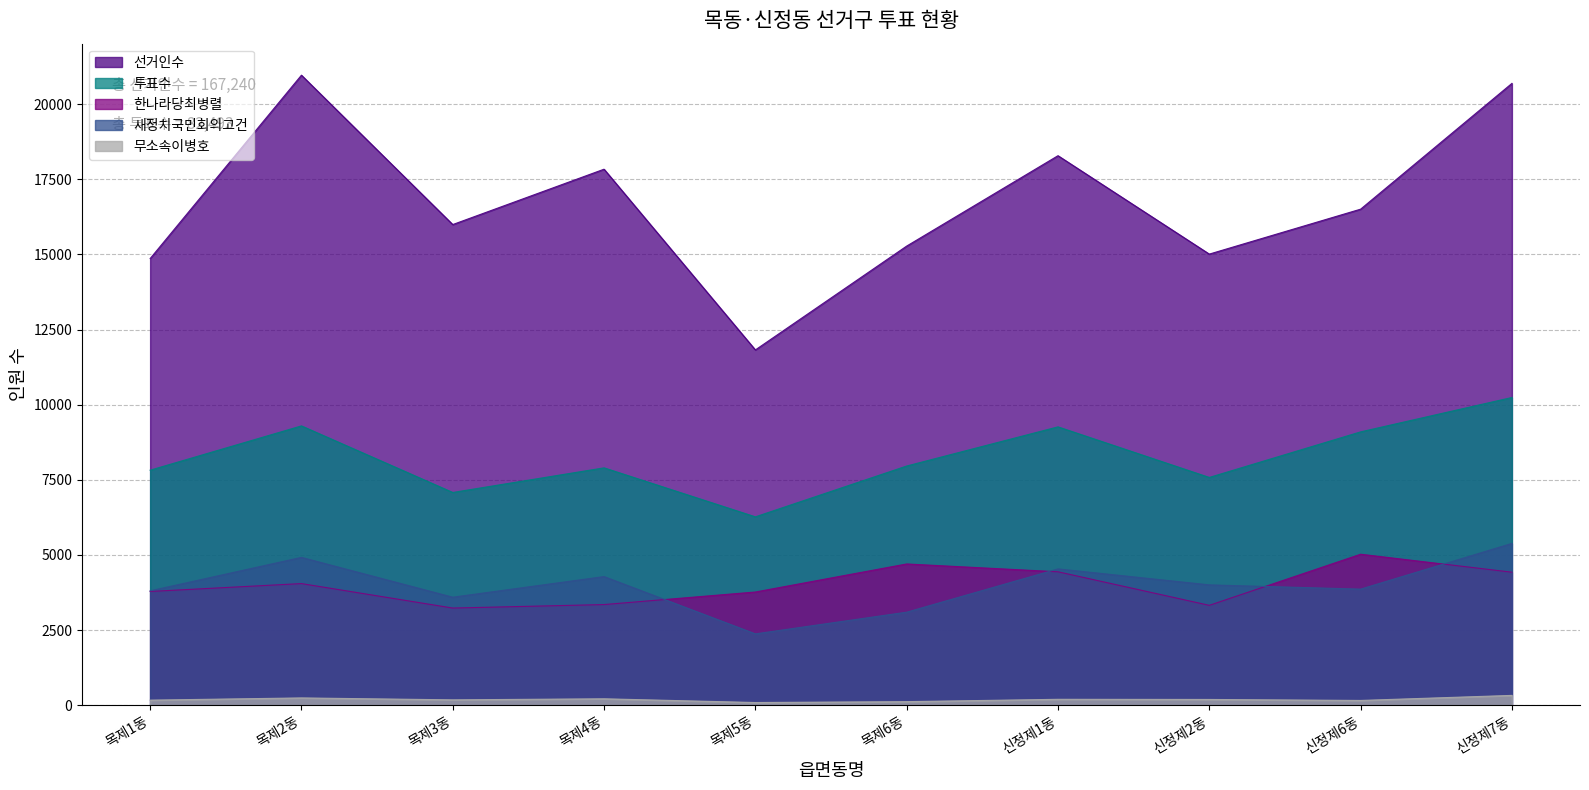

True or false: 한나라당최병렬 has a value of 5450 at 목제1동.

False